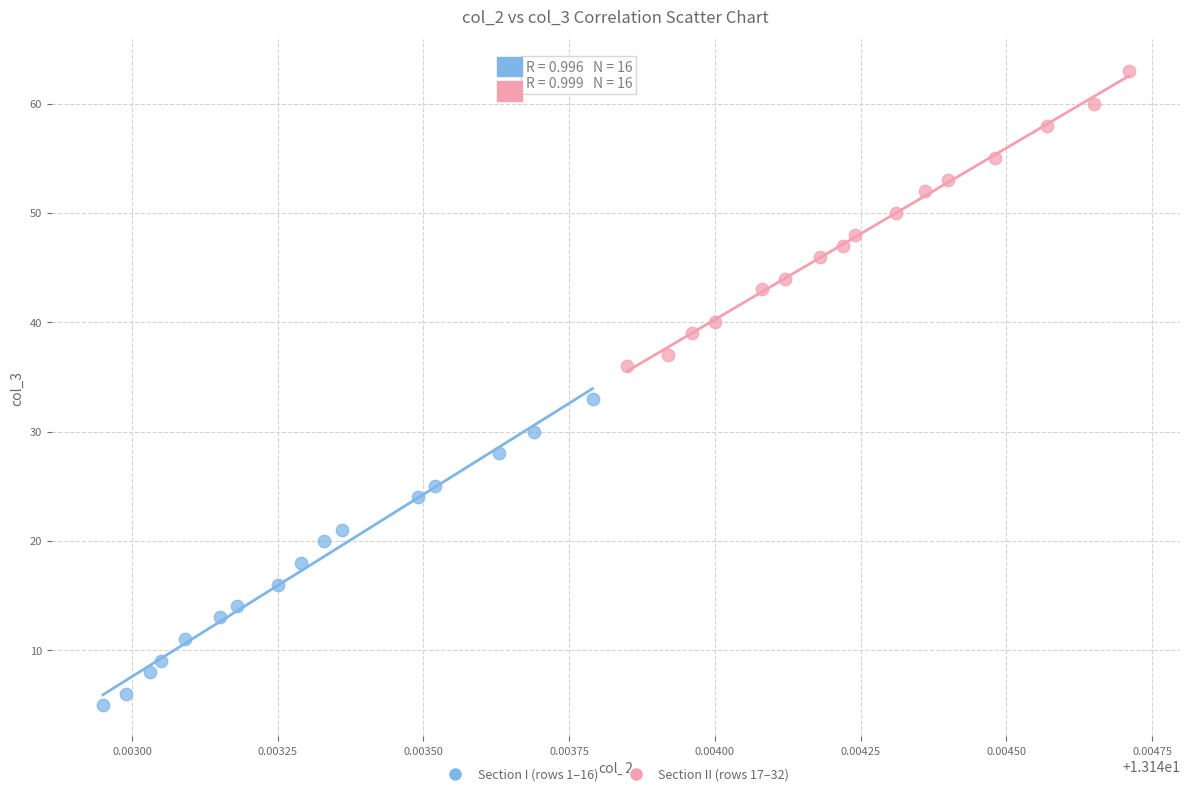

Which series contains the highest Y value?

Section II (rows 17–32)